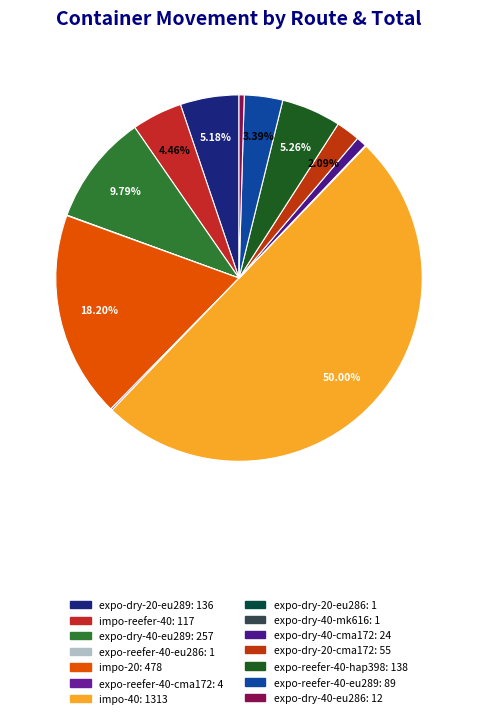

What is the change in value from impo-reefer-40 to impo-40?

+1196